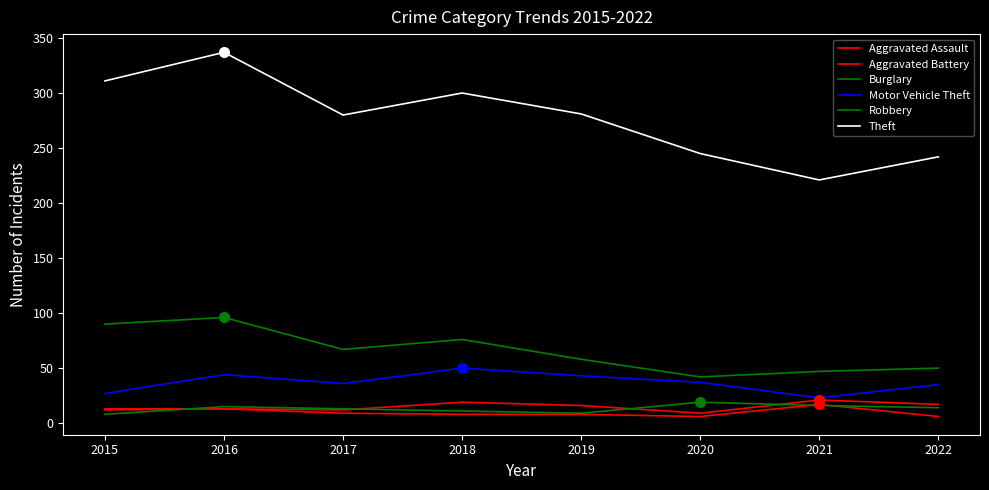

Where is Aggravated Assault nearest to the value 15?

2019